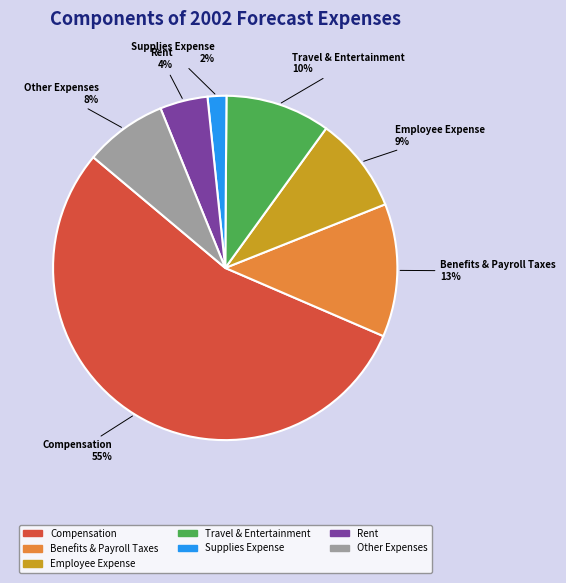

What percentage is the Employee Expense slice, to the nearest percent?

9%